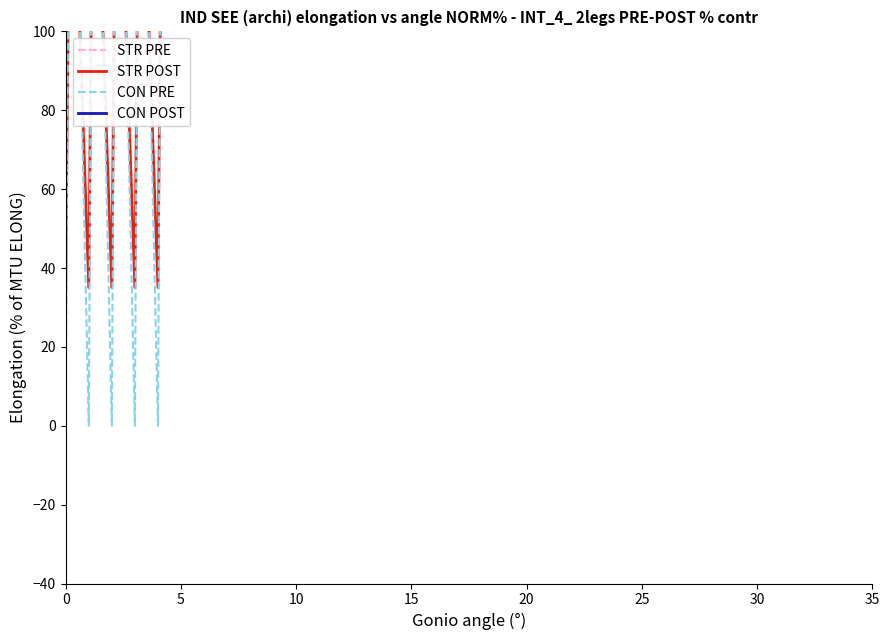

Does the chart display data point markers on the line(s)?

No